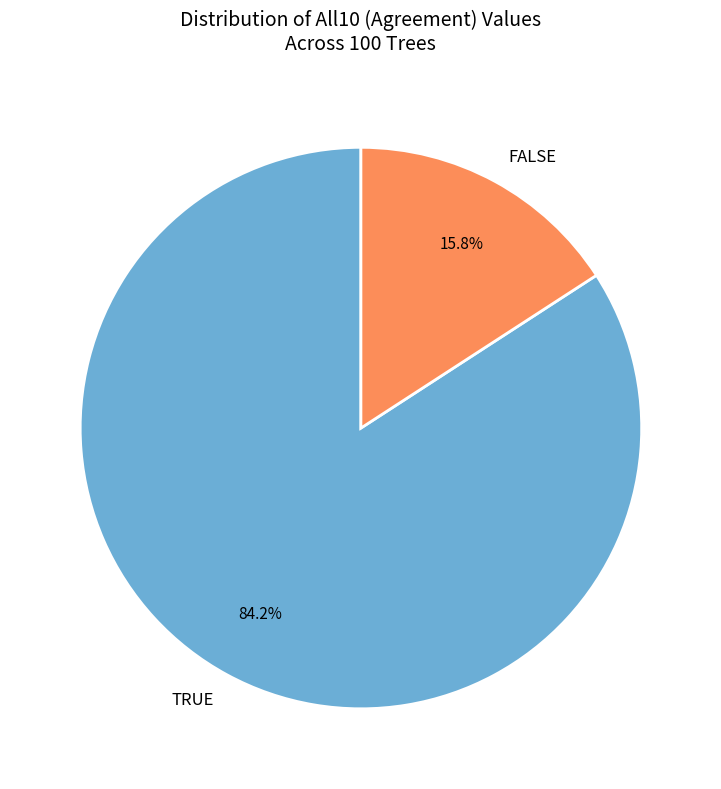

To the nearest percent, what is the combined percentage of FALSE and TRUE?

100%